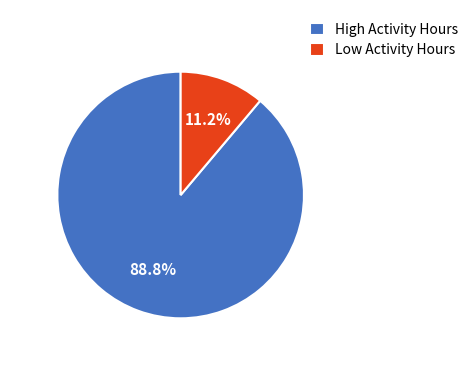

Which category has the smallest portion of the pie?

Low Activity Hours